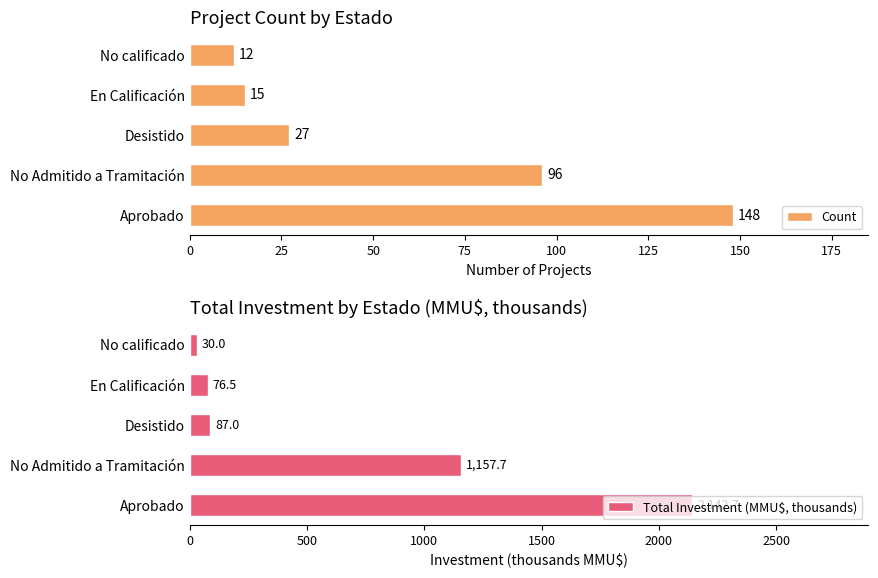

Is it true that Count equals 13 at Desistido?

False